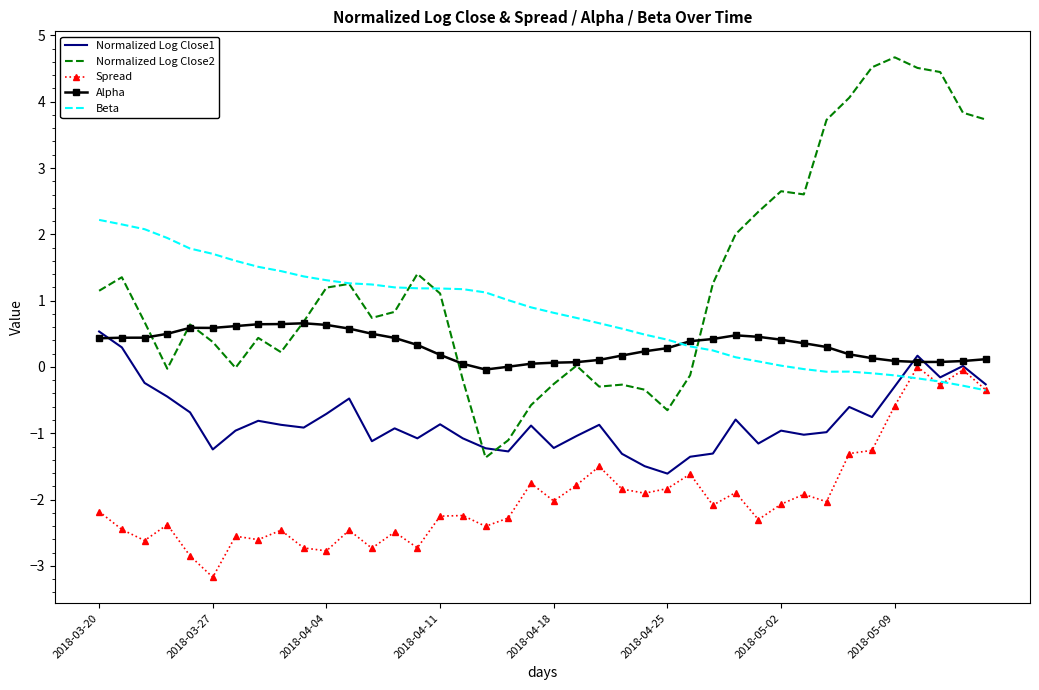

What is the smallest value displayed?

-3.2